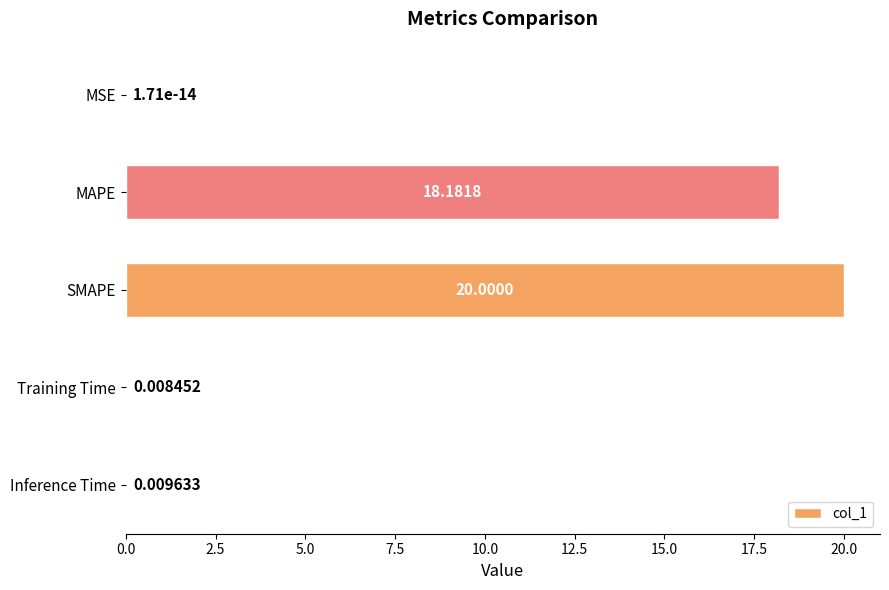

Approximately how many times larger is the value at MAPE compared to SMAPE?

0.9